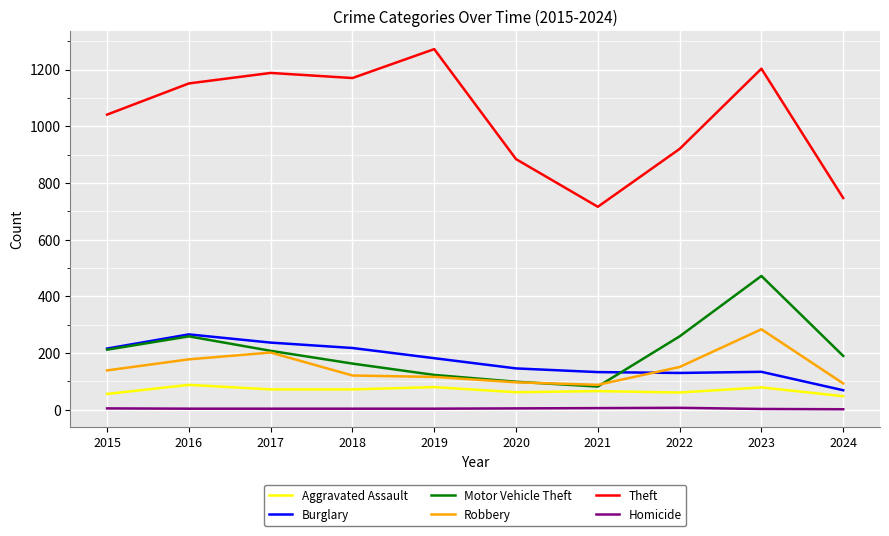

Between 2017 and 2023, which series saw the biggest shift?

Motor Vehicle Theft